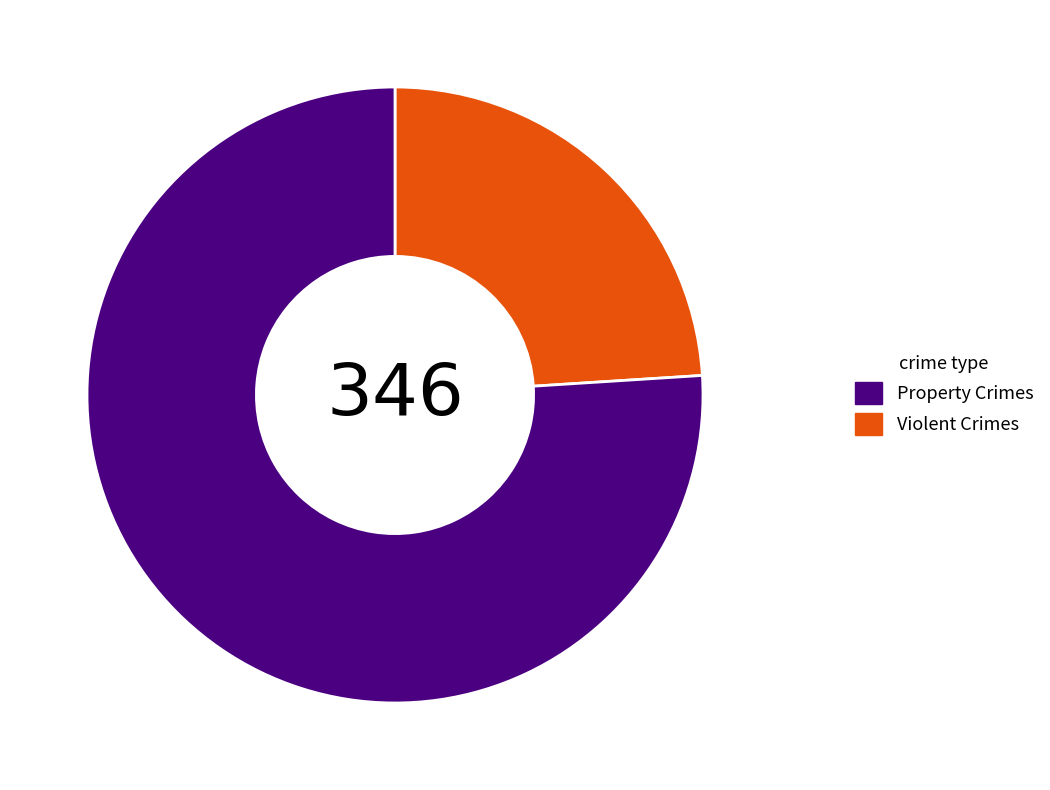

Is there any slice that represents more than half of the pie?

Yes